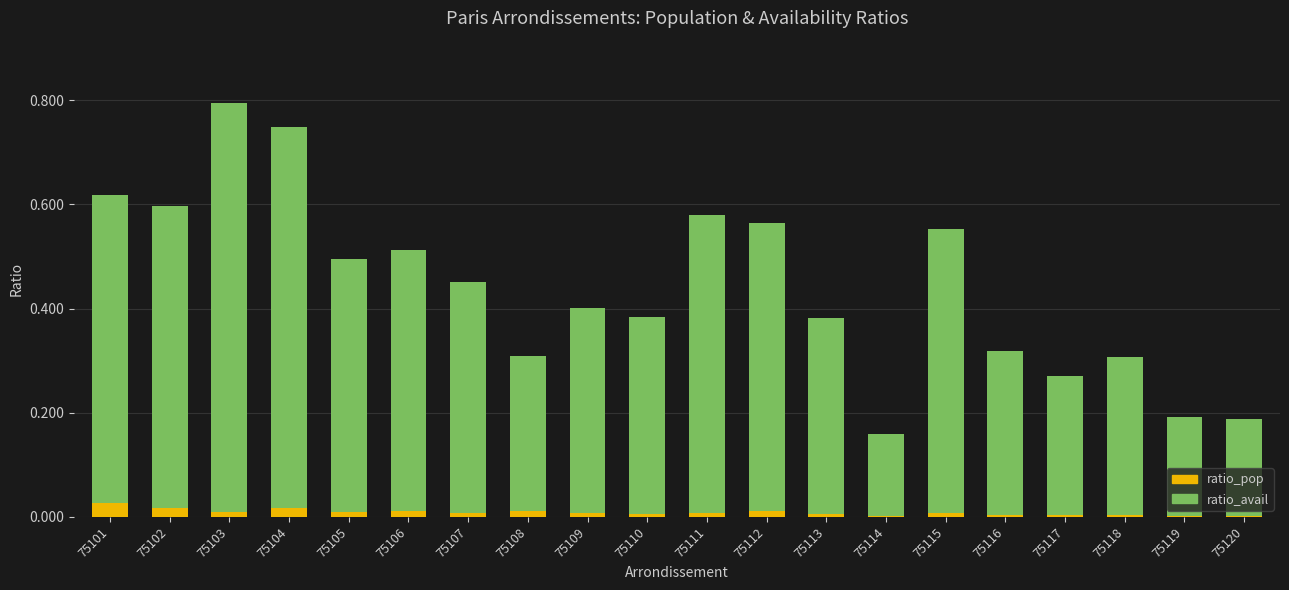

At which category is the sum across all series the highest?

75103